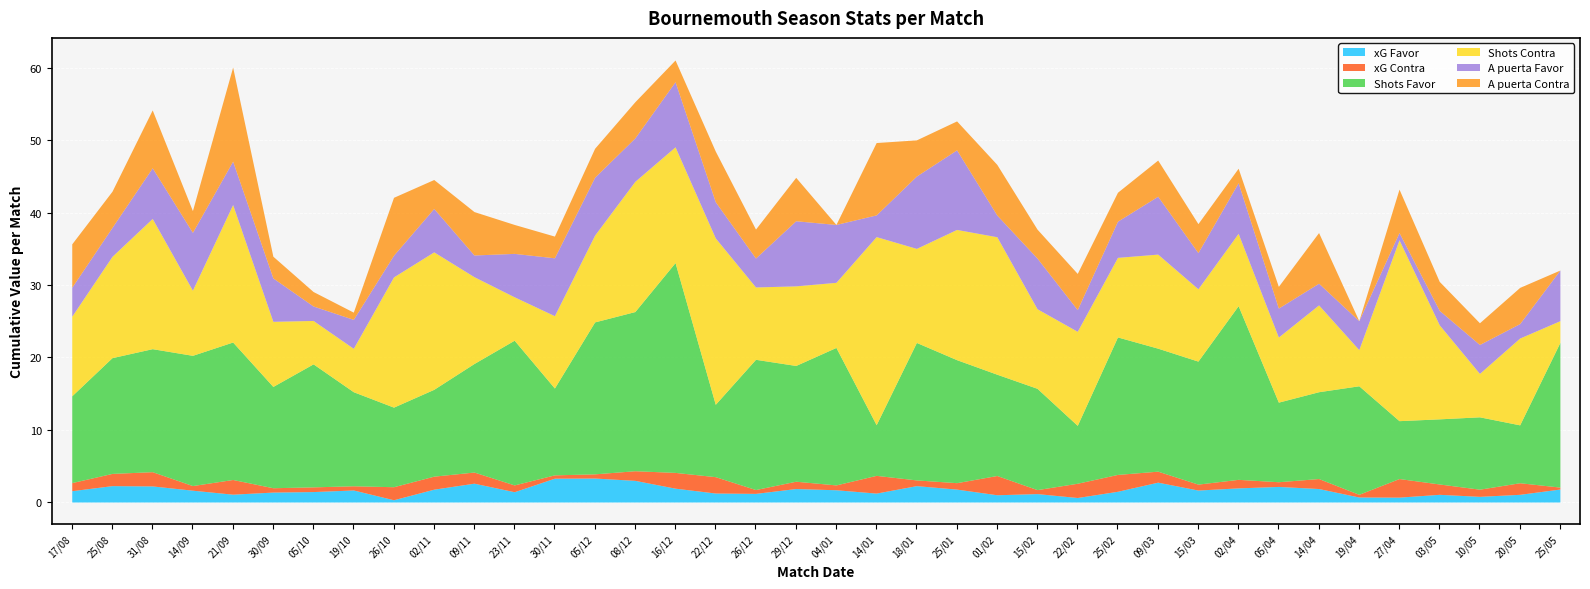

Which series has the largest total across all categories?

Shots Favor